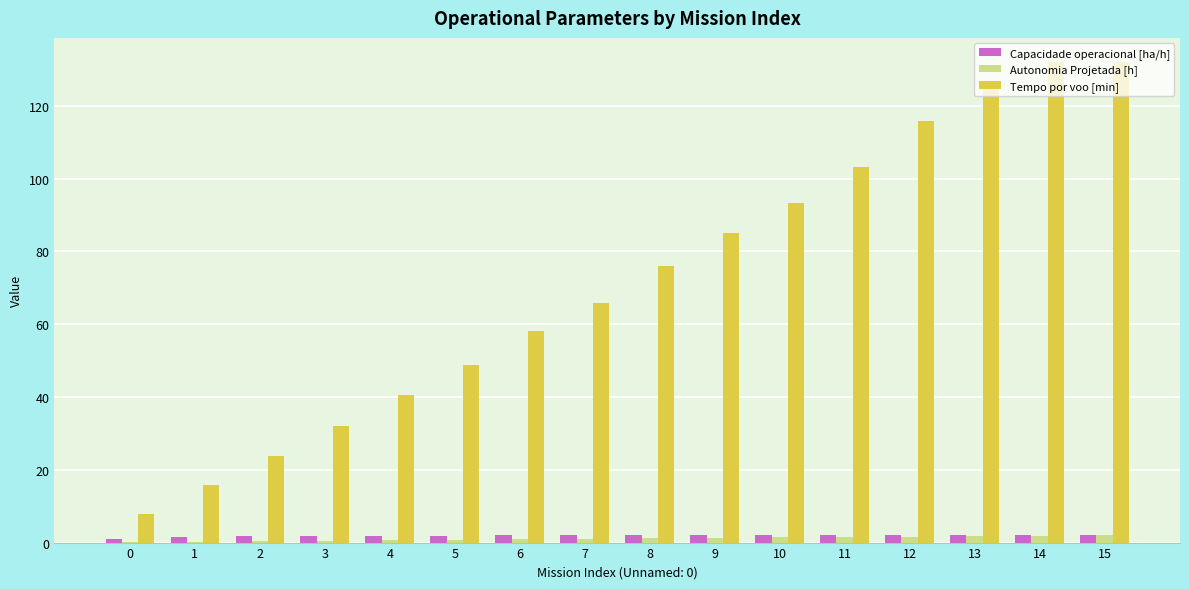

Which series has the largest total across all categories?

Tempo por voo [min]